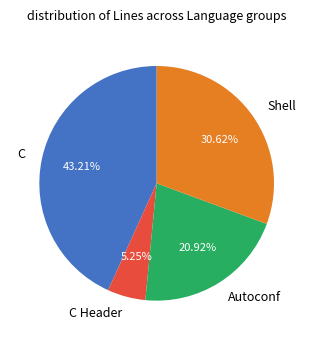

Rank the categories by value from lowest to highest.

C Header, Autoconf, Shell, C